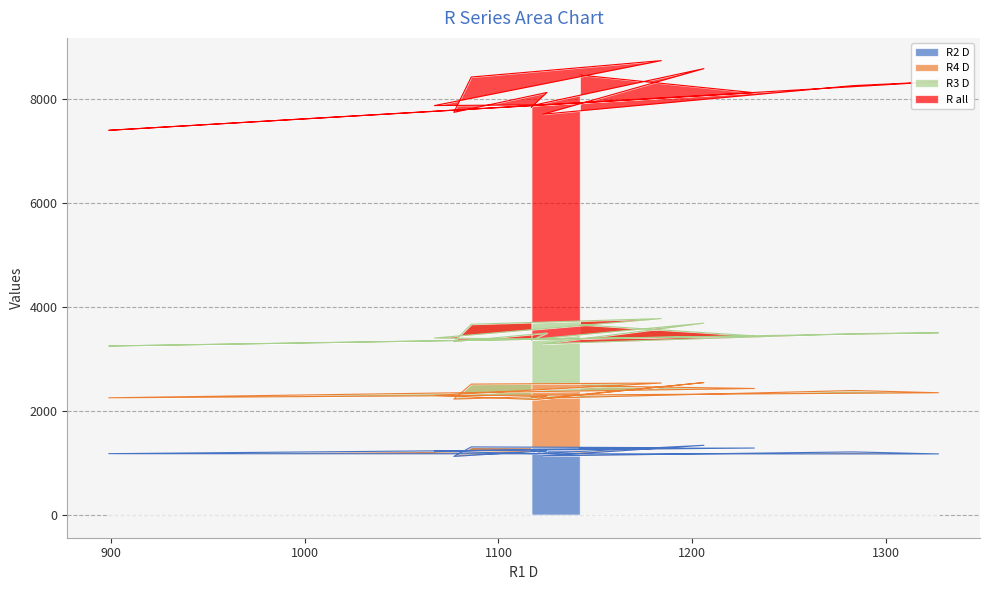

What is the maximum value for R2 D?

1341